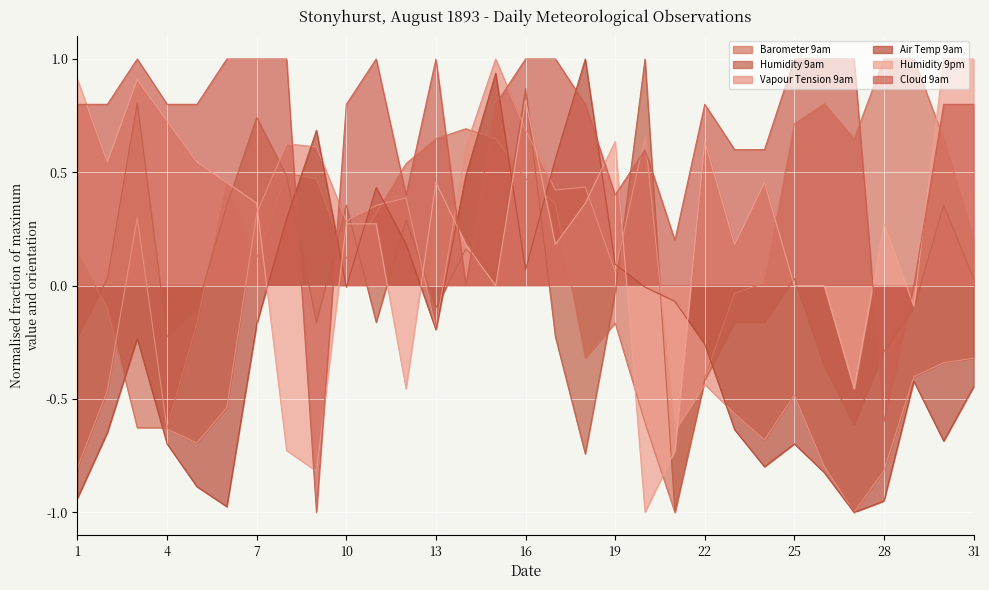

How many values in the Vapour Tension 9am series are below 0?

17